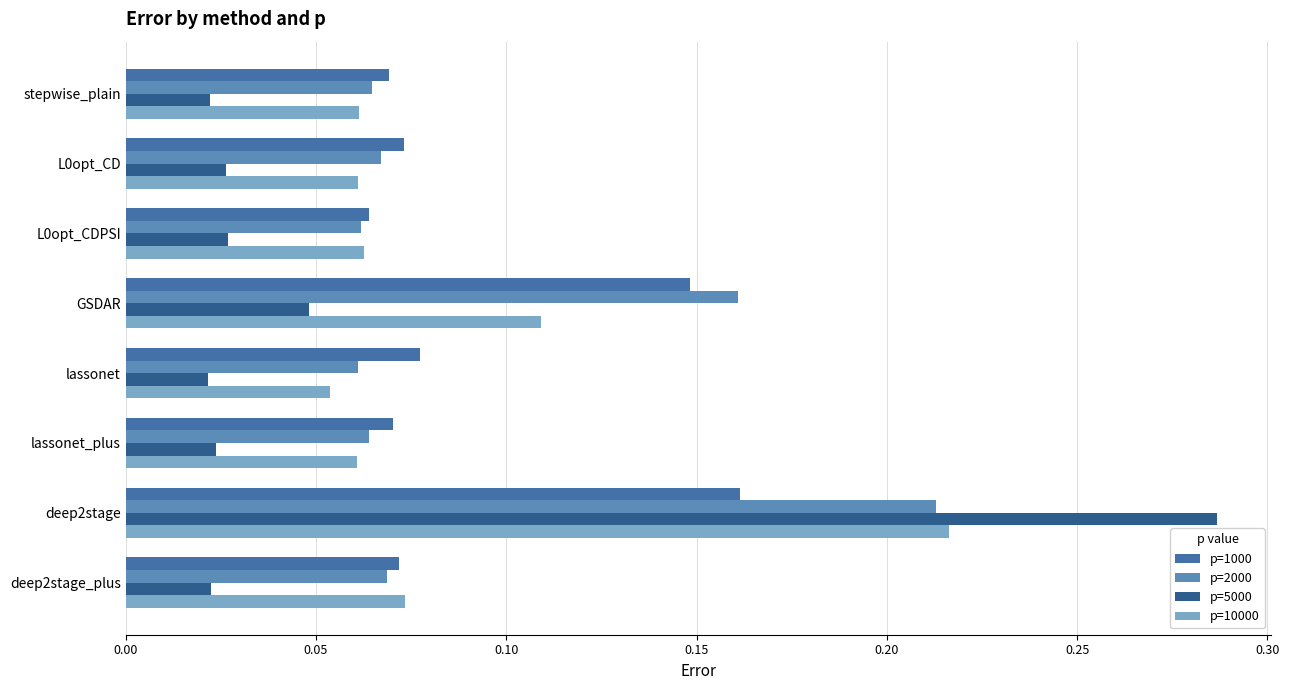

Reading right to left, what are all the values shown in this chart?

p=1000: 0.1	0.2	0.1	0.1	0.1	0.1	0.1	0.1
p=2000: 0.1	0.2	0.1	0.1	0.2	0.1	0.1	0.1
p=5000: 0.0	0.3	0.0	0.0	0.0	0.0	0.0	0.0
p=10000: 0.1	0.2	0.1	0.1	0.1	0.1	0.1	0.1